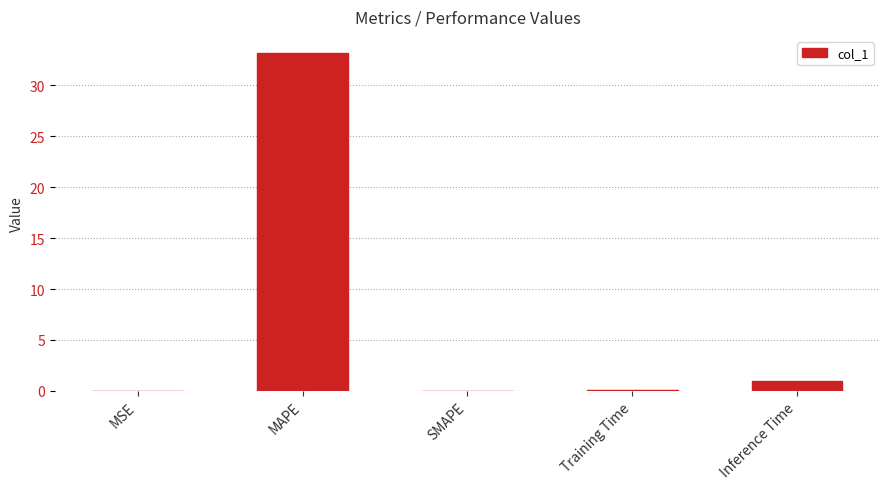

What is the change in value from MAPE to Inference Time?

-32.3